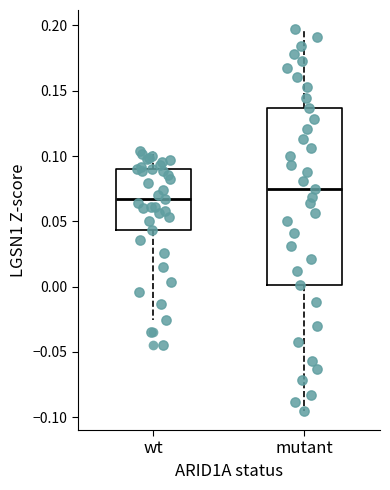

Reading left to right, transcribe this box plot: for each box, give where its median line is, the range the box spans, and where its two whiskers end, as read against the y-axis. The values are not printed on the chart, so give them approximately, as read against the axis.

wt: median 0.065, box 0.045 to 0.090, whiskers -0.025 to 0.105
mutant: median 0.075, box 0.000 to 0.135, whiskers -0.095 to 0.195